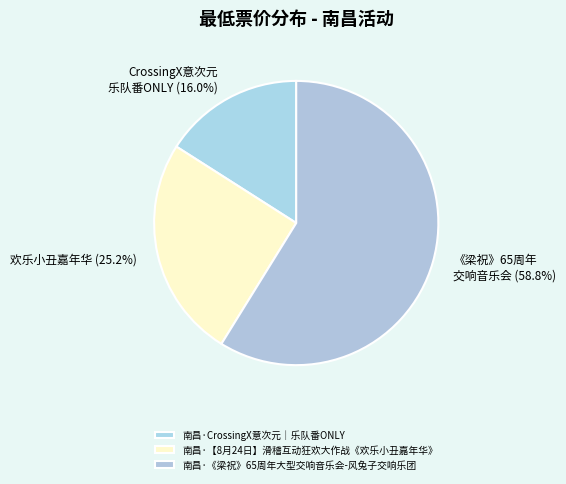

Between 南昌·CrossingX意次元｜乐队番ONLY and 南昌·《梁祝》65周年大型交响音乐会-风兔子交响乐团, which is larger?

南昌·《梁祝》65周年大型交响音乐会-风兔子交响乐团